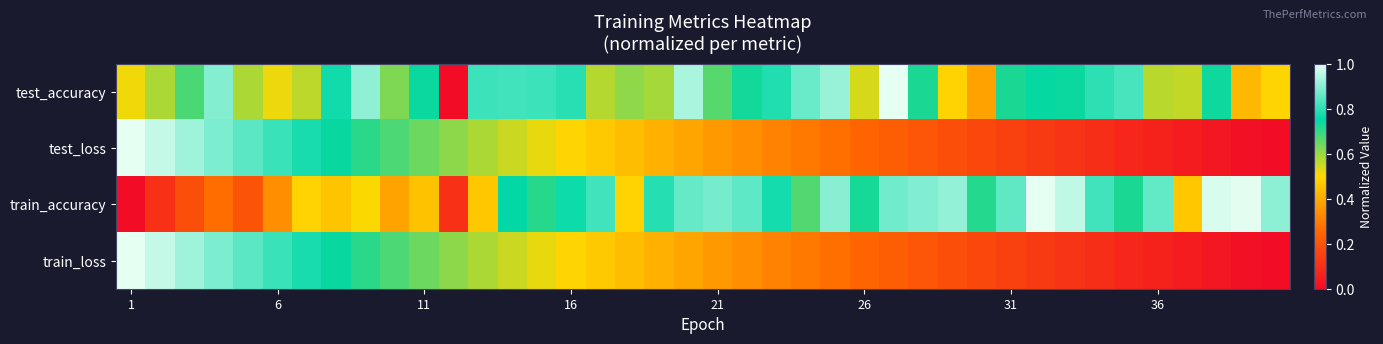

Rank the series by their maximum value, from lowest to highest.

test_accuracy, test_loss, train_accuracy, train_loss